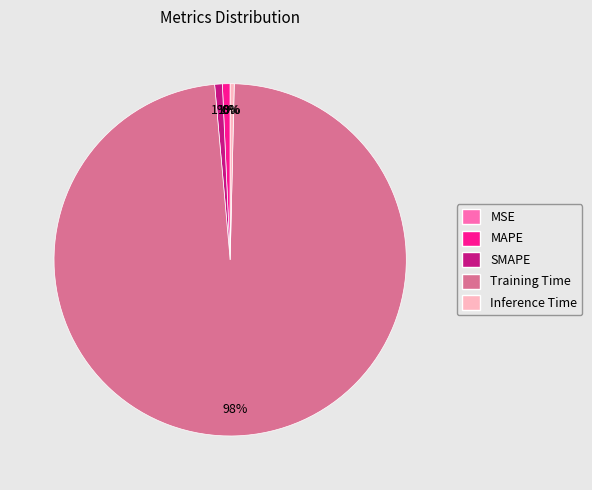

Is the sum of SMAPE and Inference Time greater than half?

No